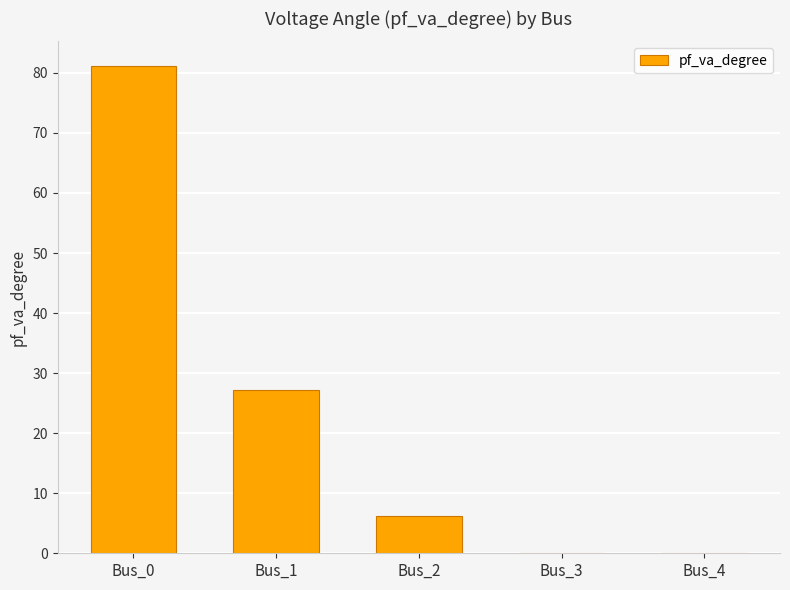

The value at Bus_4 is -0.0. True or false?

True